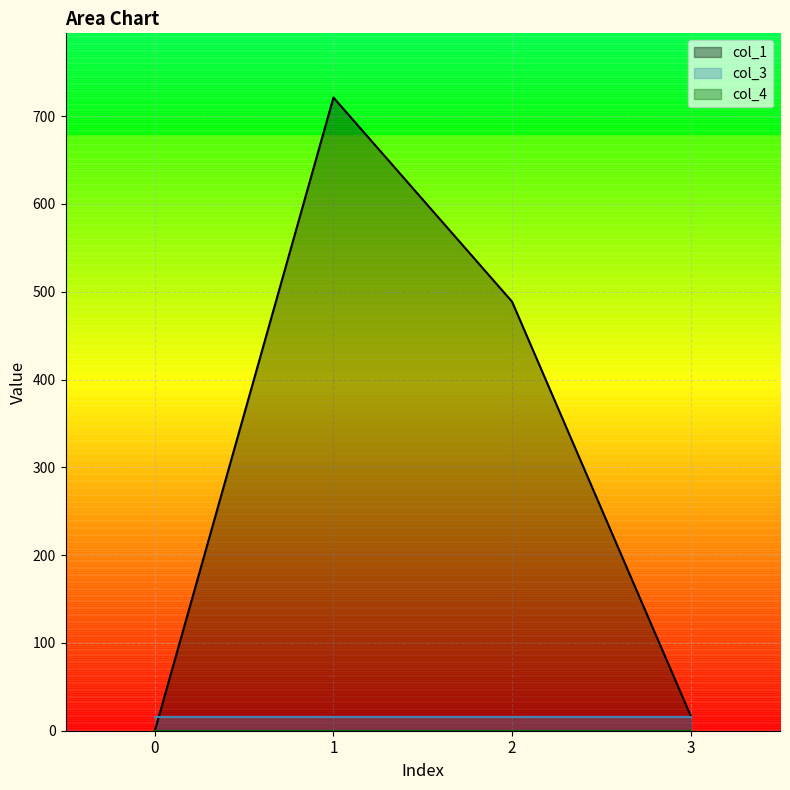

The col_3 series shows 28.7 at 1. True or false?

False